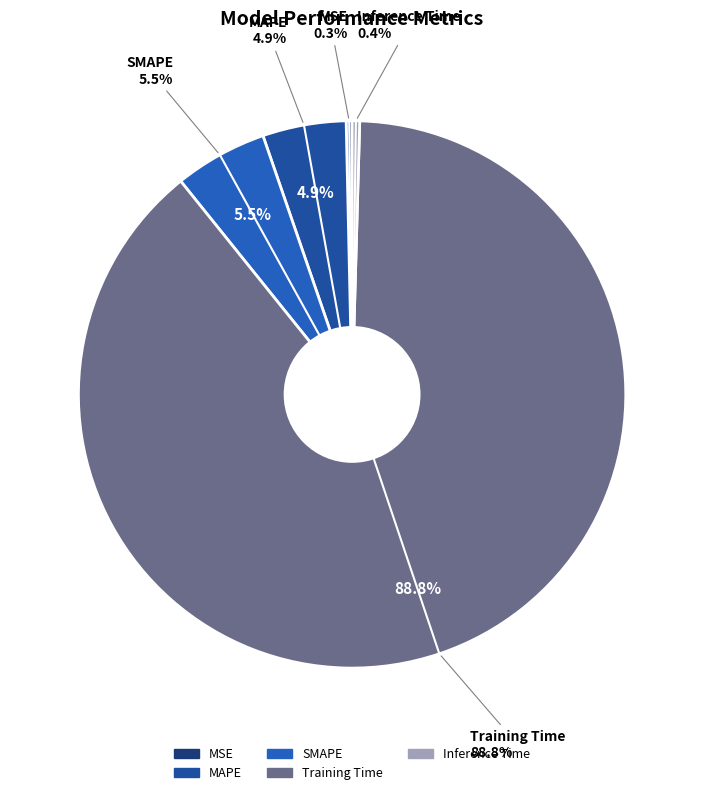

True or false: Inference Time accounts for 1% of the total.

False